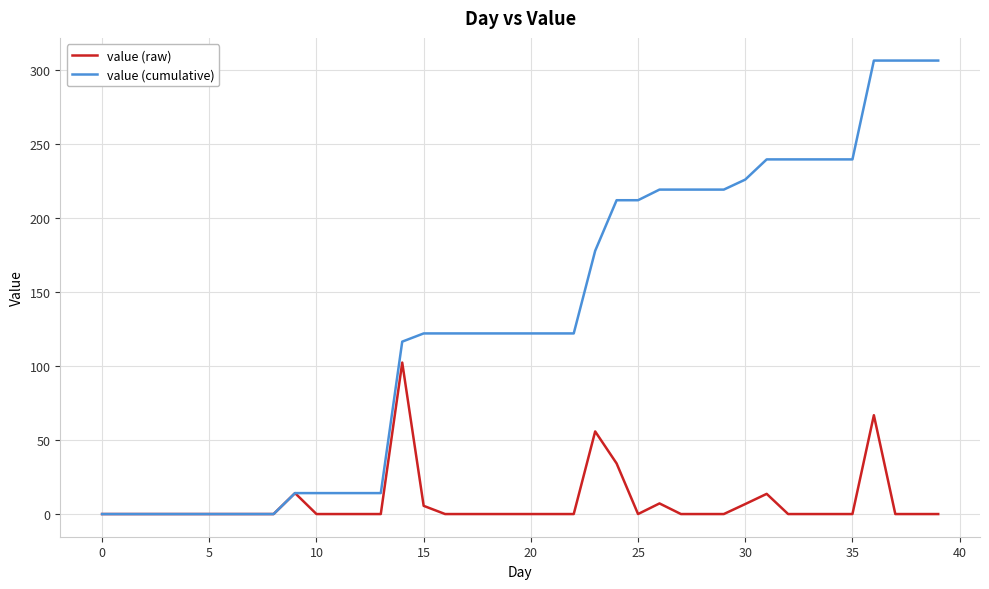

What is the sum of all value (raw) values?

306.1